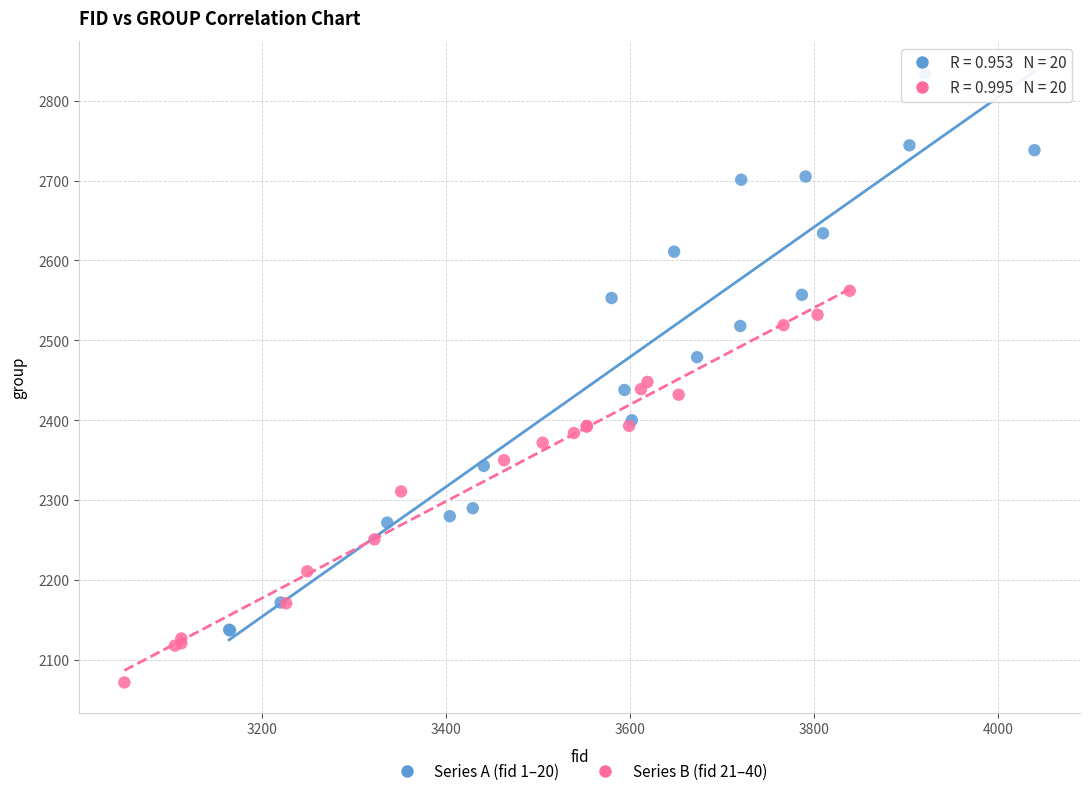

Which series reaches the maximum Y coordinate?

Series A (fid 1–20)